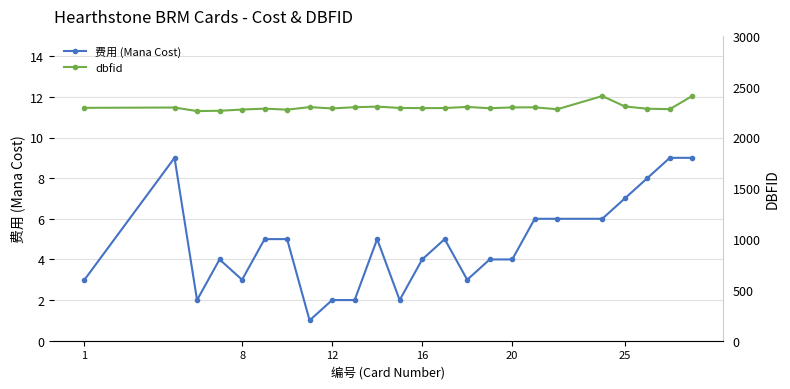

What is the highest value of the 费用 (Mana Cost) series?

9